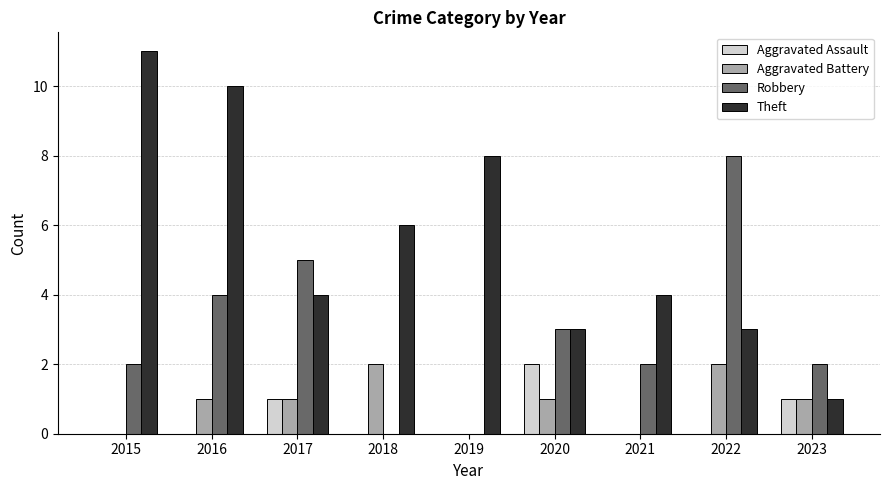

Is the value of Aggravated Battery at 2021 greater than the value of Robbery at 2016?

No